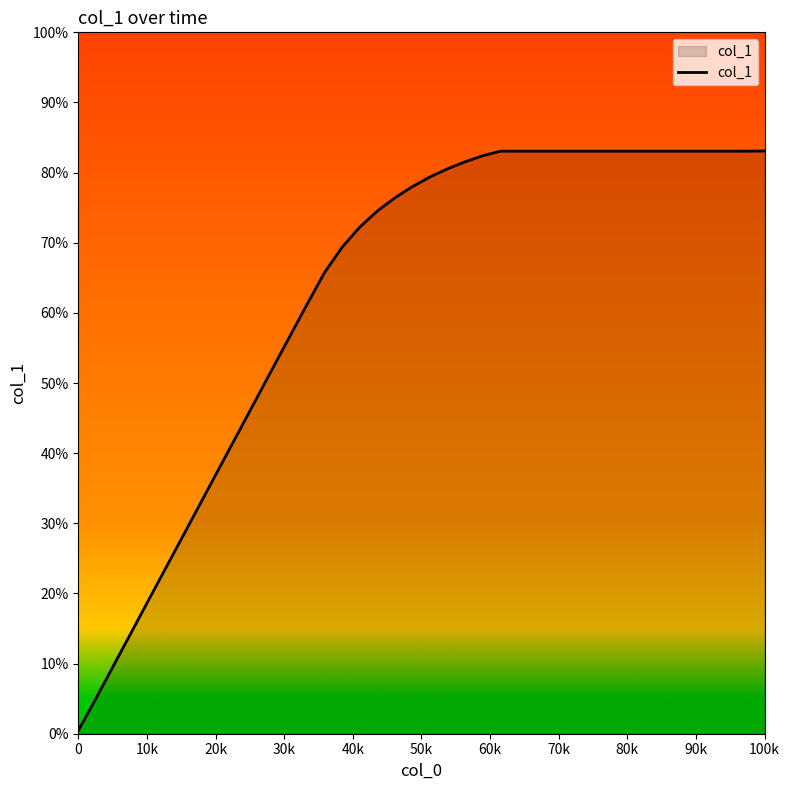

Reading left to right, list all the values displayed in this chart.

0.5	5.0	9.7	14.4	19.1	23.8	28.4	33.1	37.8	42.5	47.2	51.9	56.6	61.2	65.8	69.4	72.2	74.5	76.4	78.0	79.4	80.6	81.6	82.4	83.1	83.1	83.1	83.1	83.1	83.1	83.1	83.1	83.1	83.1	83.1	83.1	83.1	83.1	83.1	83.1